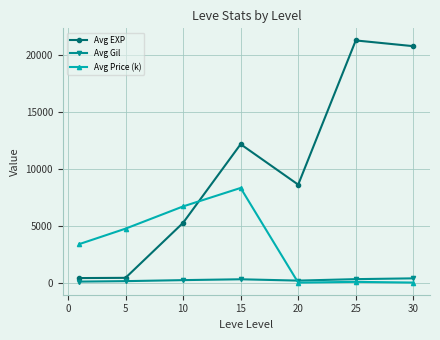

True or false: Avg EXP and Avg Price (k) cross at least once.

True